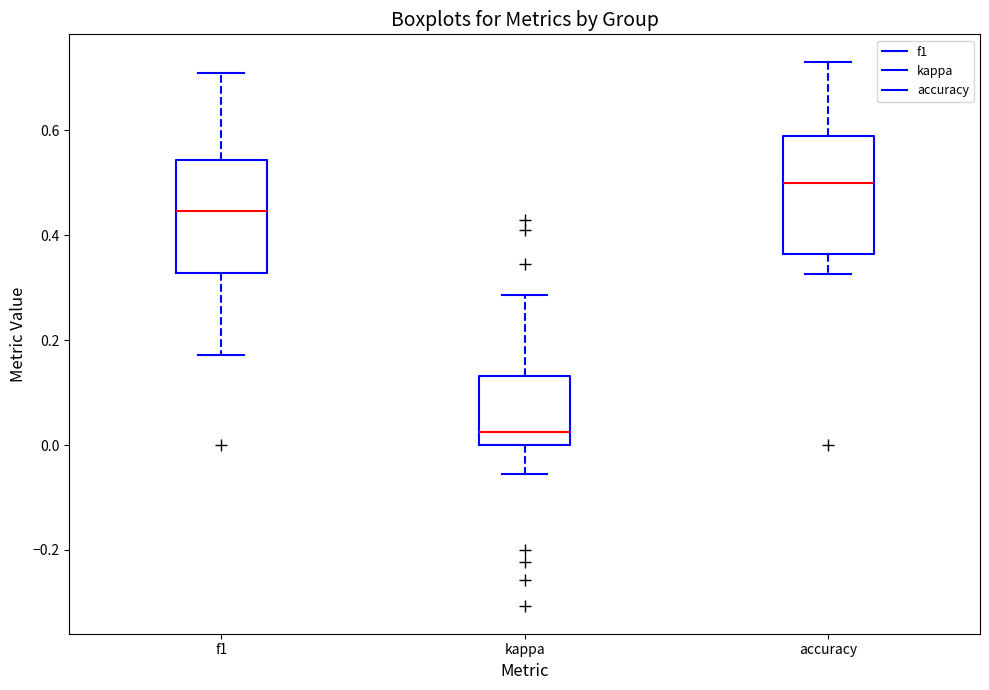

Reading left to right, transcribe this box plot: for each box, give where its median line is, the range the box spans, and where its two whiskers end, as read against the y-axis. The values are not printed on the chart, so give them approximately, as read against the axis.

f1: median 0.44, box 0.32 to 0.54, whiskers 0.18 to 0.70
kappa: median 0.02, box 0.00 to 0.14, whiskers -0.06 to 0.28
accuracy: median 0.50, box 0.36 to 0.58, whiskers 0.32 to 0.74